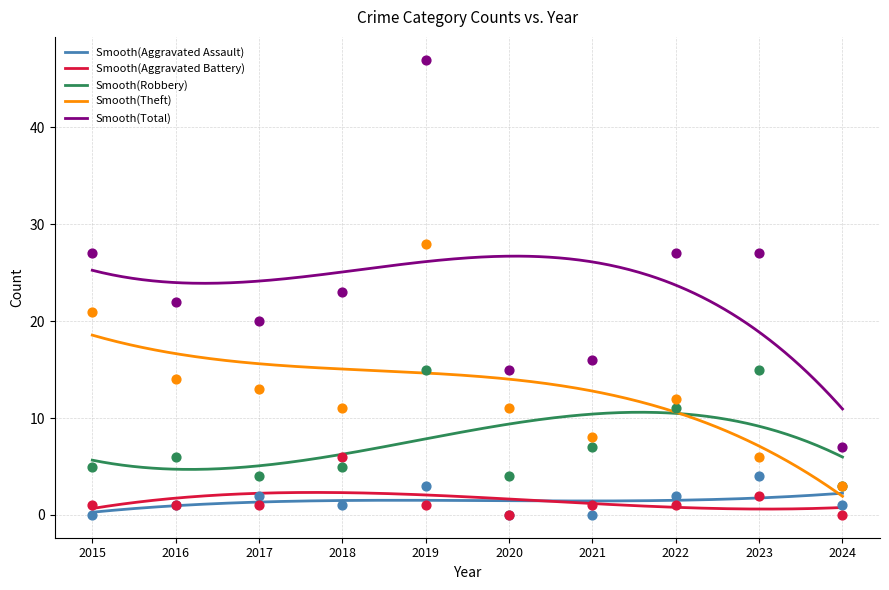

At which category is the sum across all series the highest?

2019